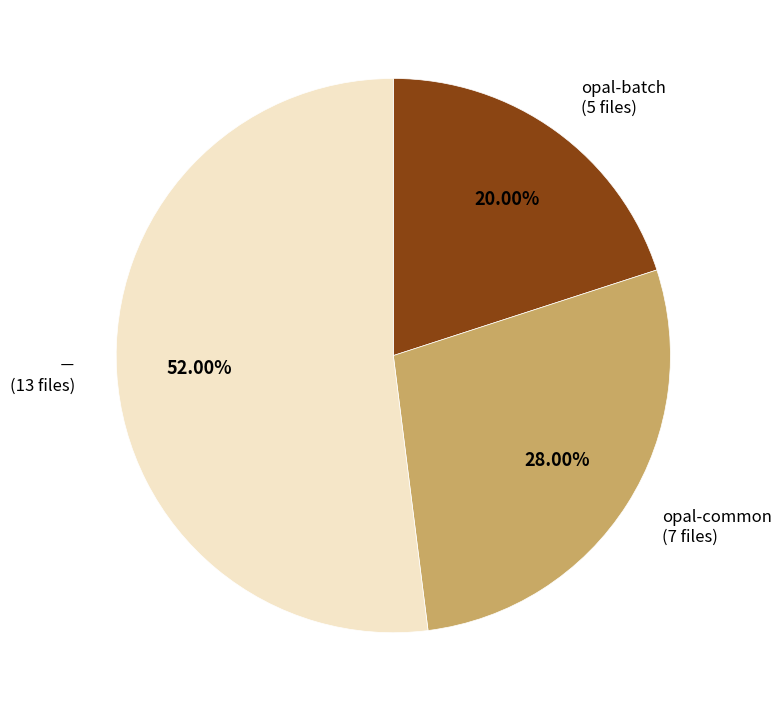

How many segments does this pie chart have?

3